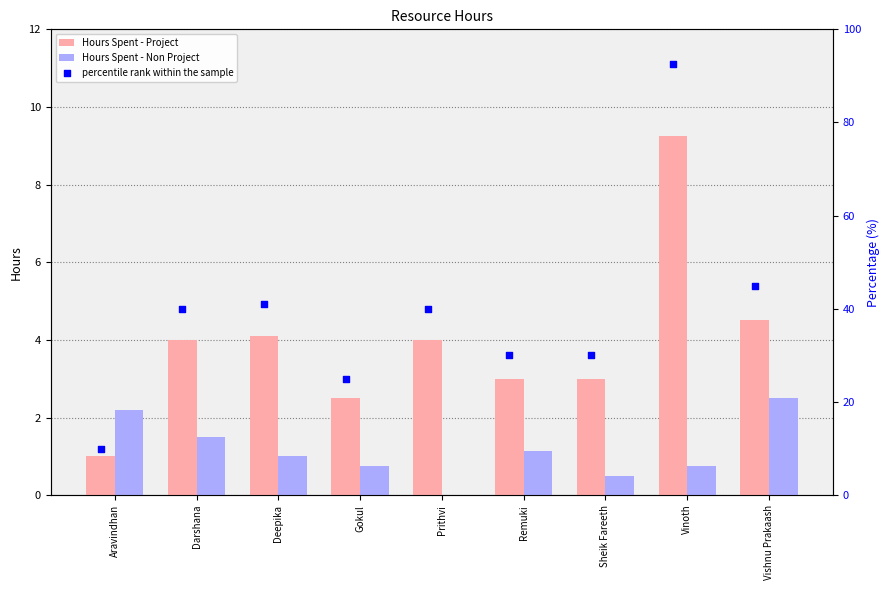

Which series contains the lowest Y value?

Hours Spent - Non Project